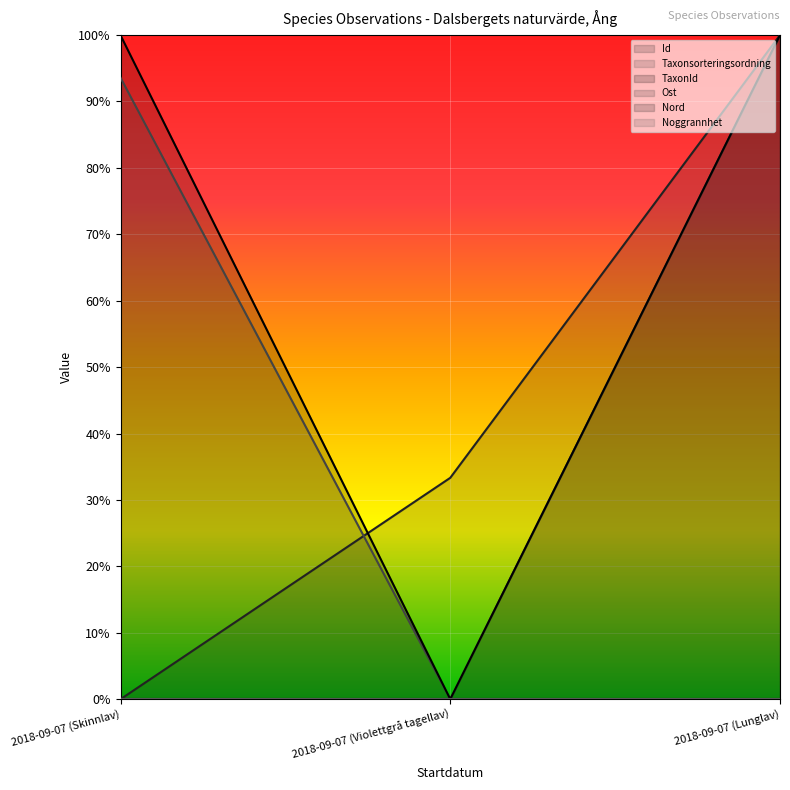

Does the chart display data point markers on the line(s)?

No